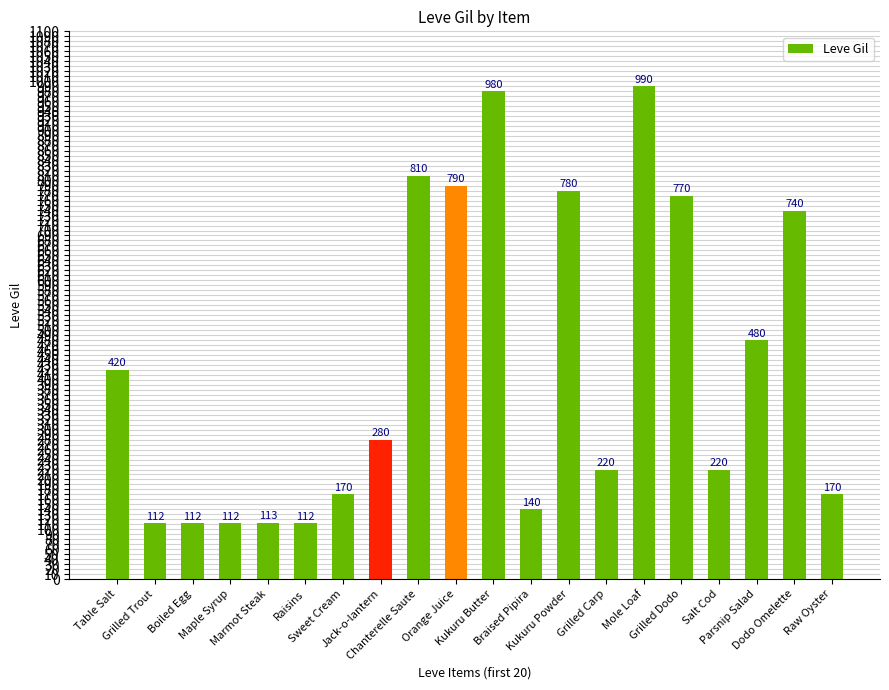

Reading right to left, transcribe all the data shown in this chart.

170	740	480	220	770	990	220	780	140	980	790	810	280	170	112	113	112	112	112	420